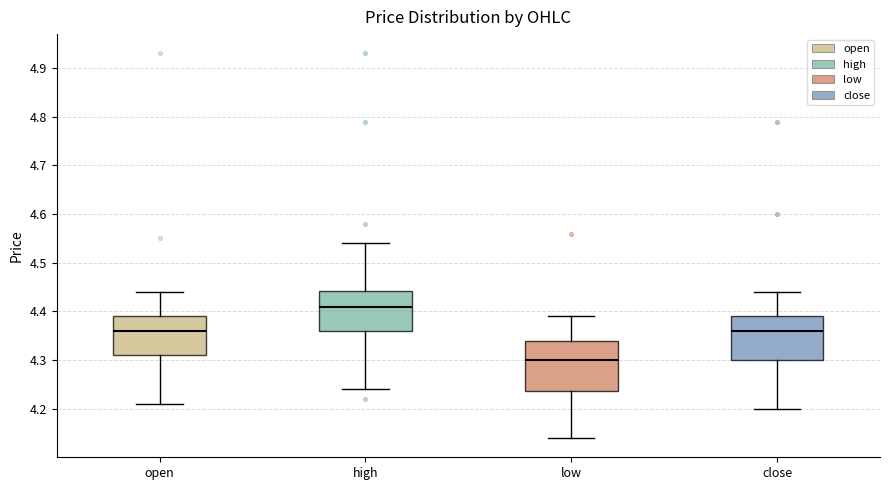

Which box is the tallest, from its lower edge to its upper edge?

low